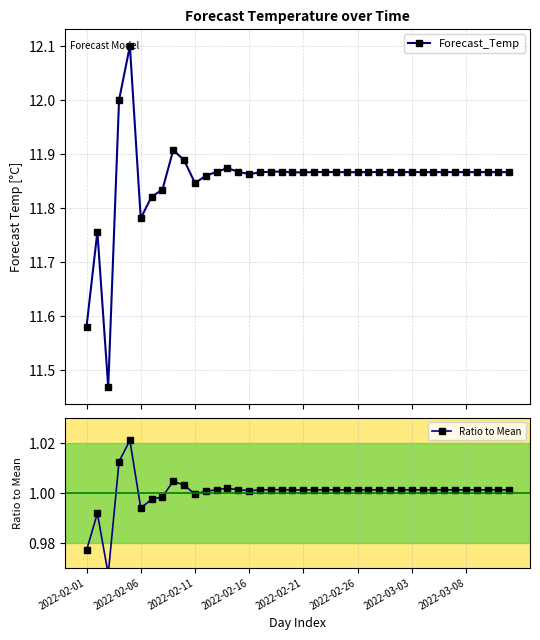

How many data points in Ratio to Mean are less than 1?

7